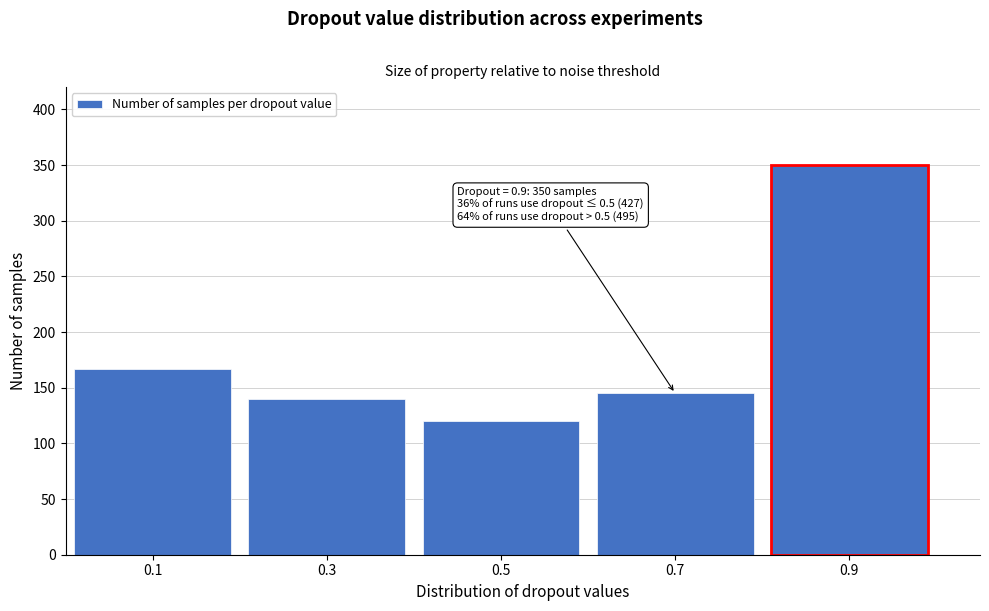

Reading right to left, list all the values displayed in this chart.

350	145	120	140	167